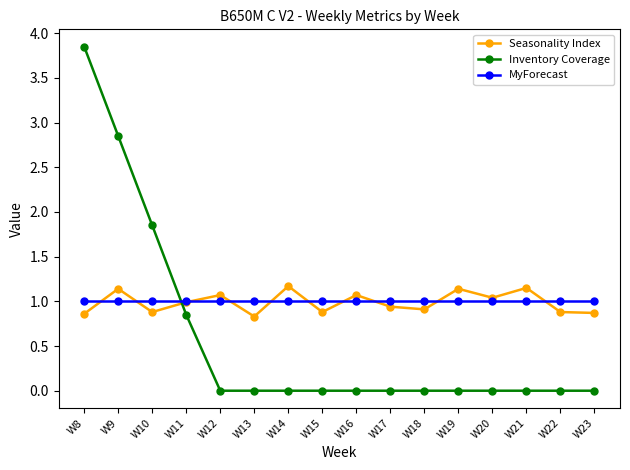

Where is the first local maximum for Seasonality Index?

W9